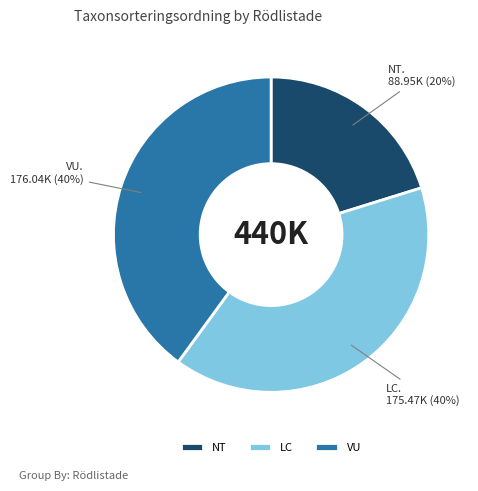

How many slices are in this pie chart?

3